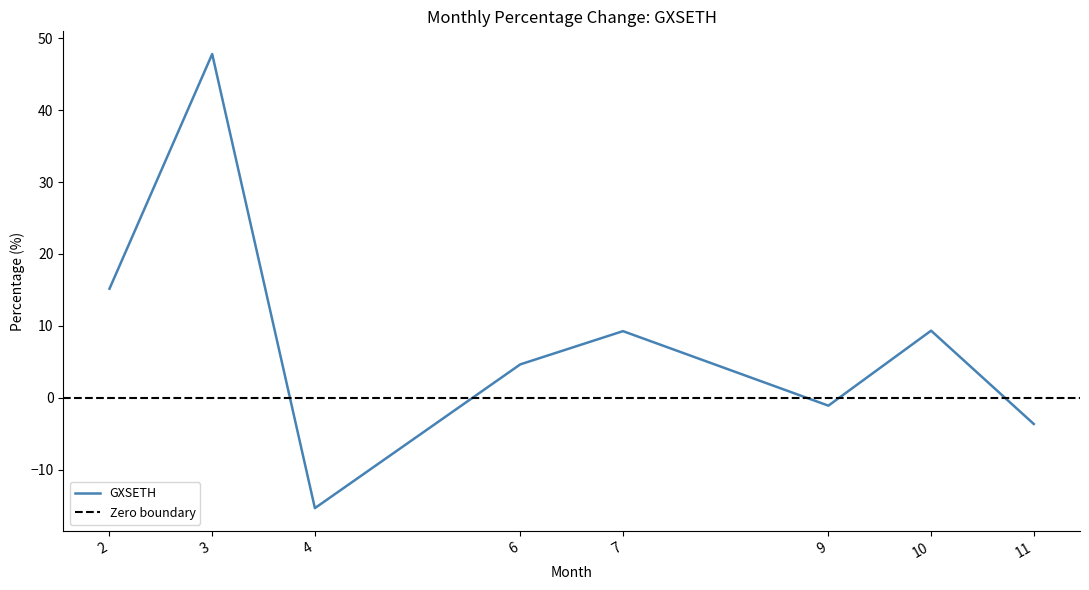

What is the average value?

8.3